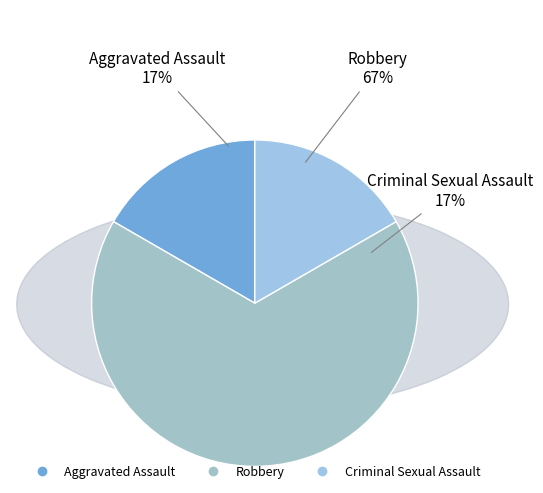

Does Robbery account for over 50% of the chart?

Yes